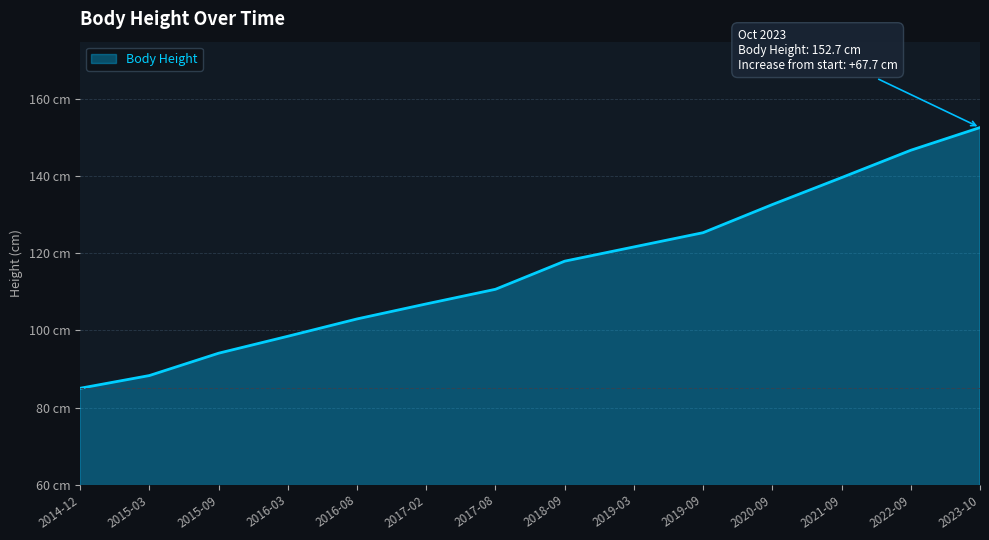

What is the label of the 4th point from the left?

2016-03